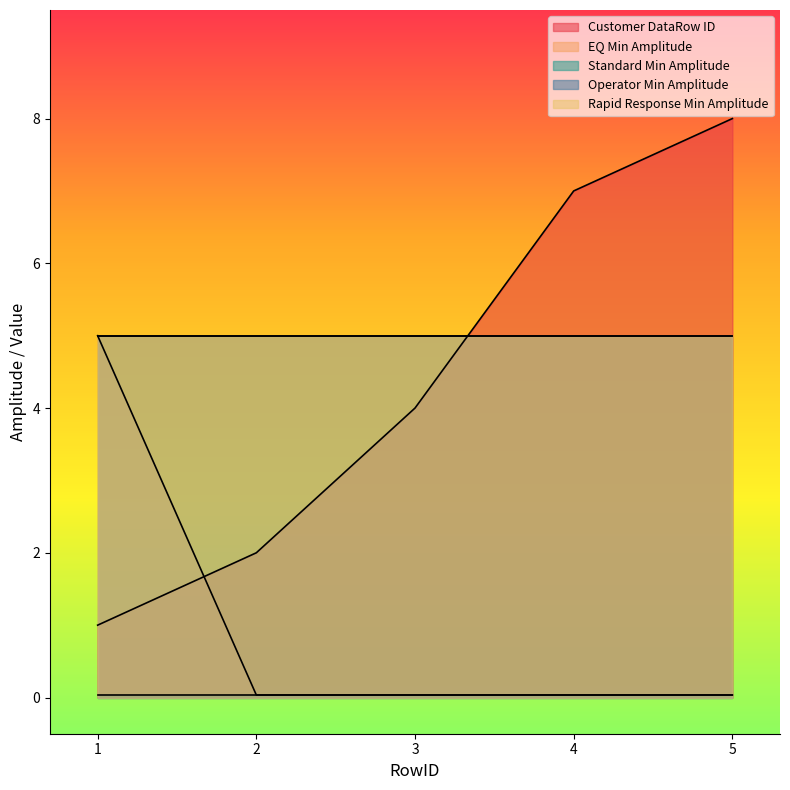

Which series has the largest total across all categories?

Operator Min Amplitude